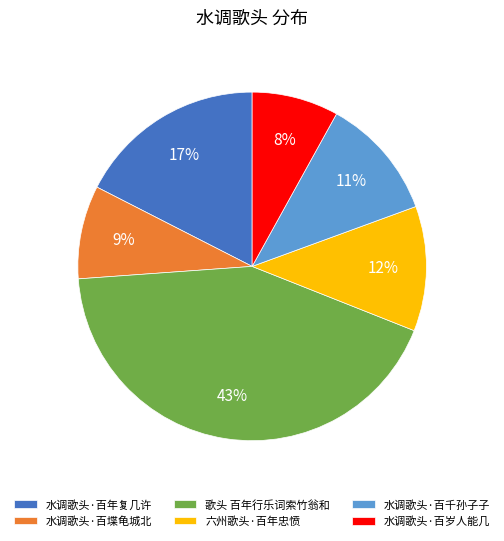

How many segments does this pie chart have?

6